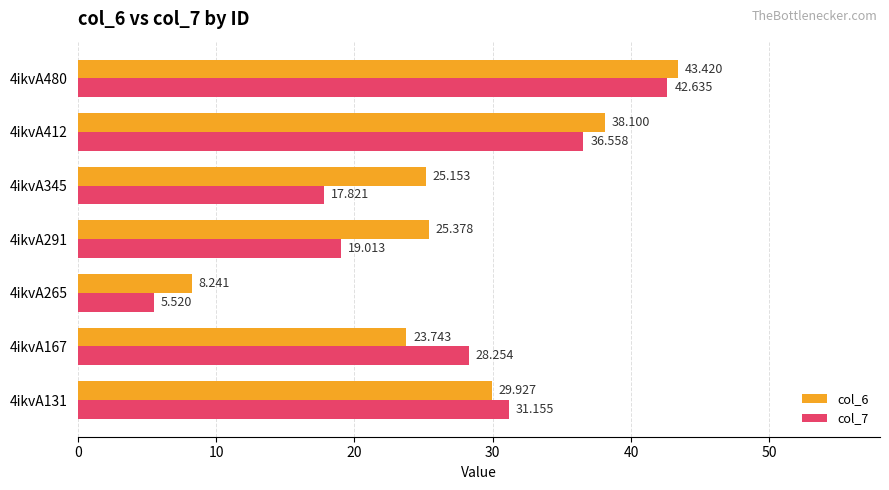

Is the value of col_7 at 4ikvA412 greater than the value of col_6 at 4ikvA265?

Yes